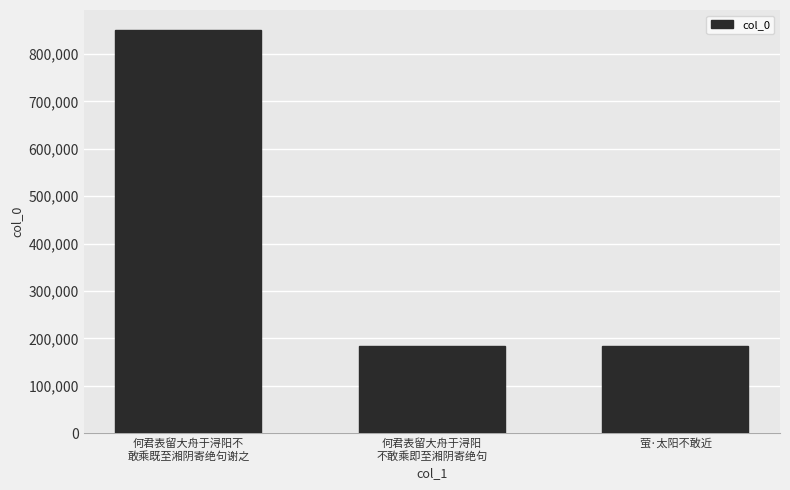

At which label is the value closest to 516673?

萤·太阳不敢近